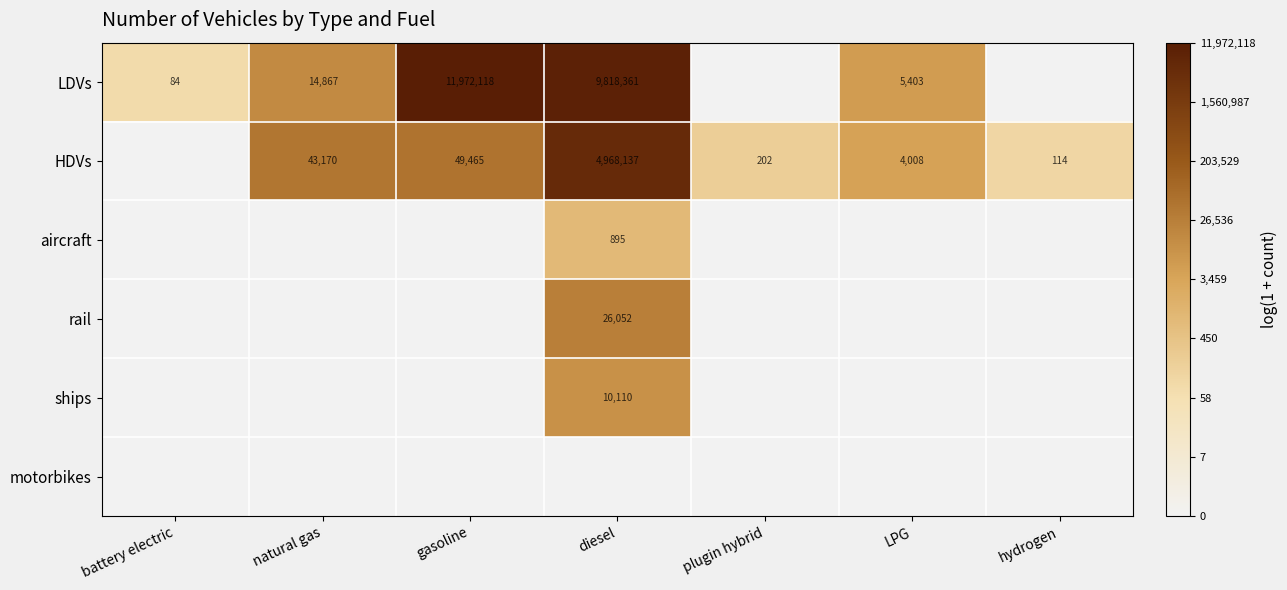

The value of LDVs at gasoline is 5987346. True or false?

False